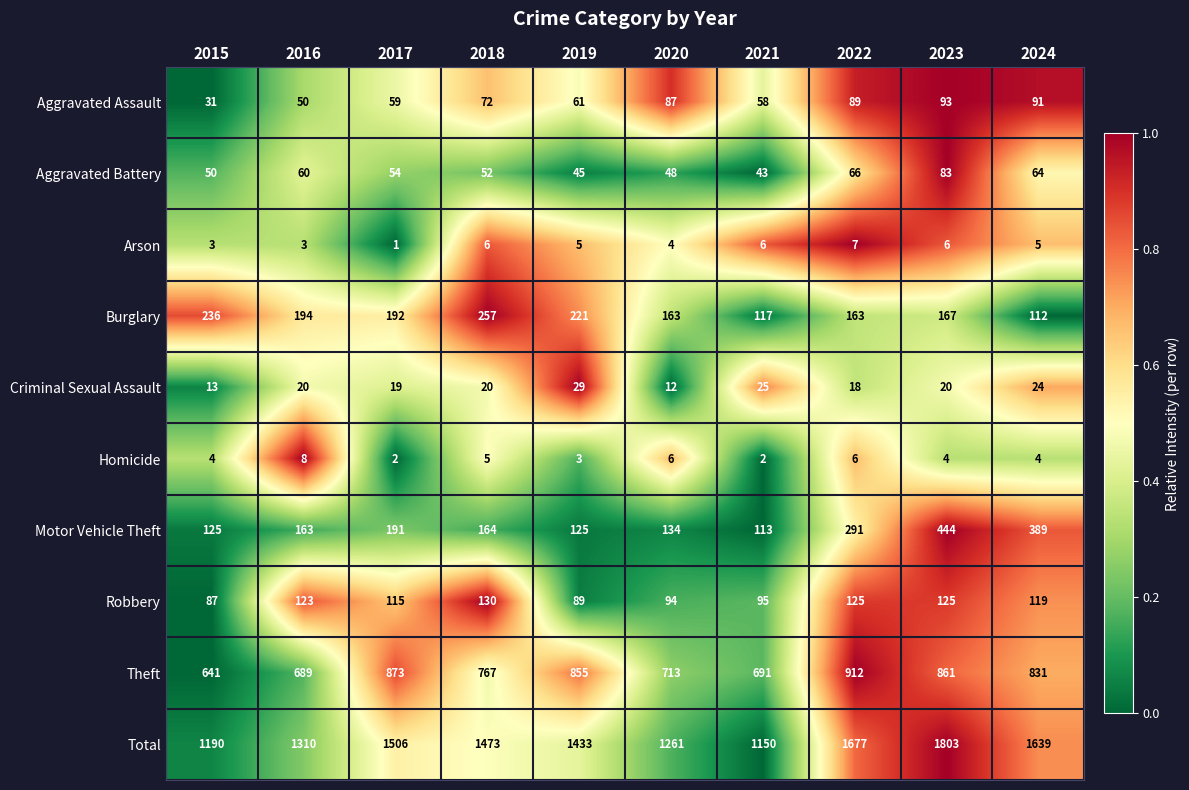

What is the difference between the maximum and minimum values in the Homicide series?

6